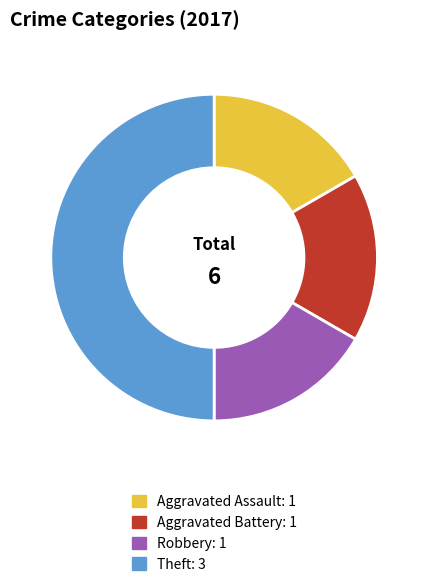

How many slices are in this pie chart?

4